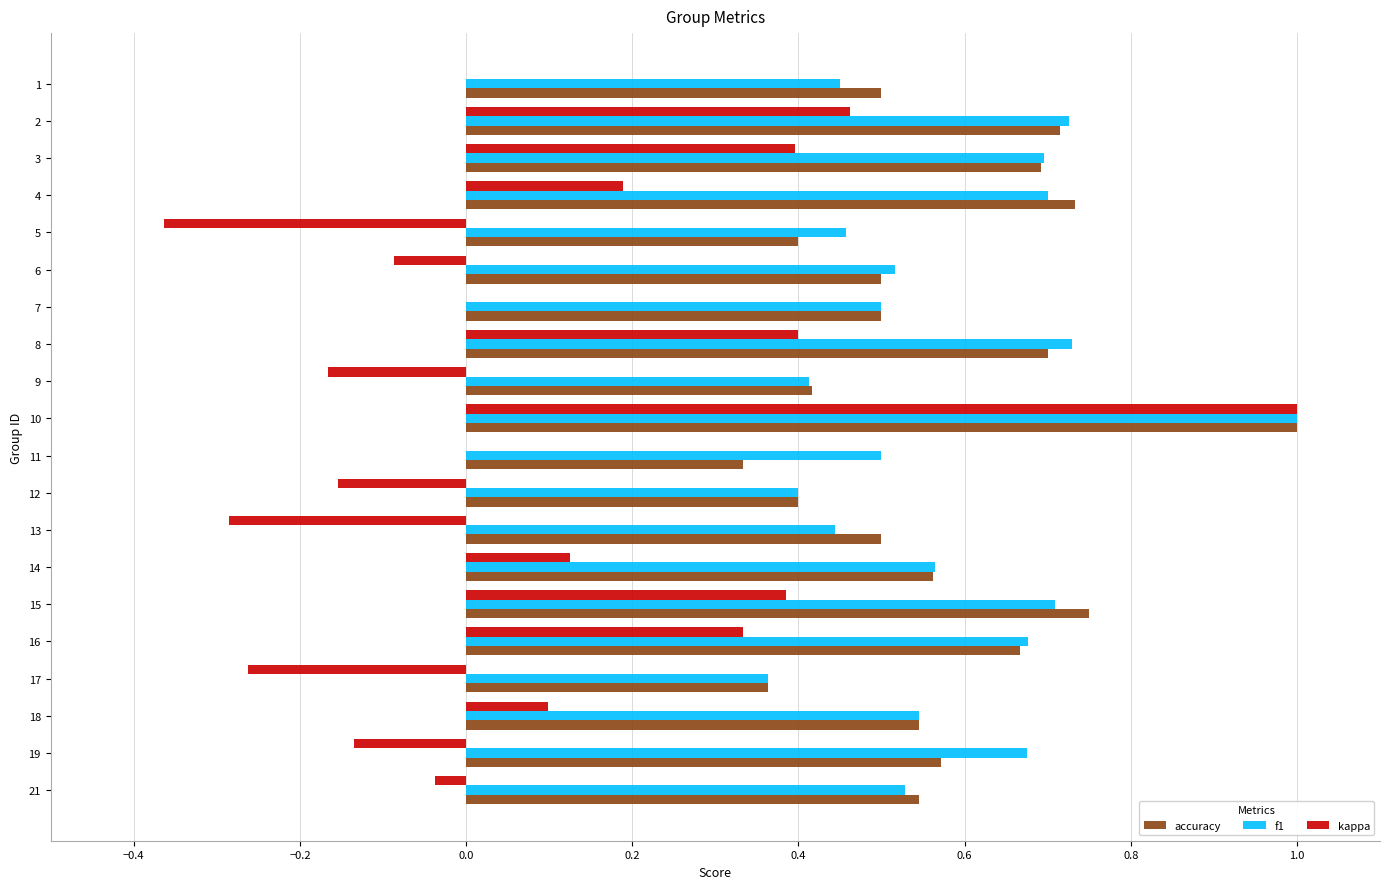

True or false: accuracy has a value of 1.1 at 3.

False